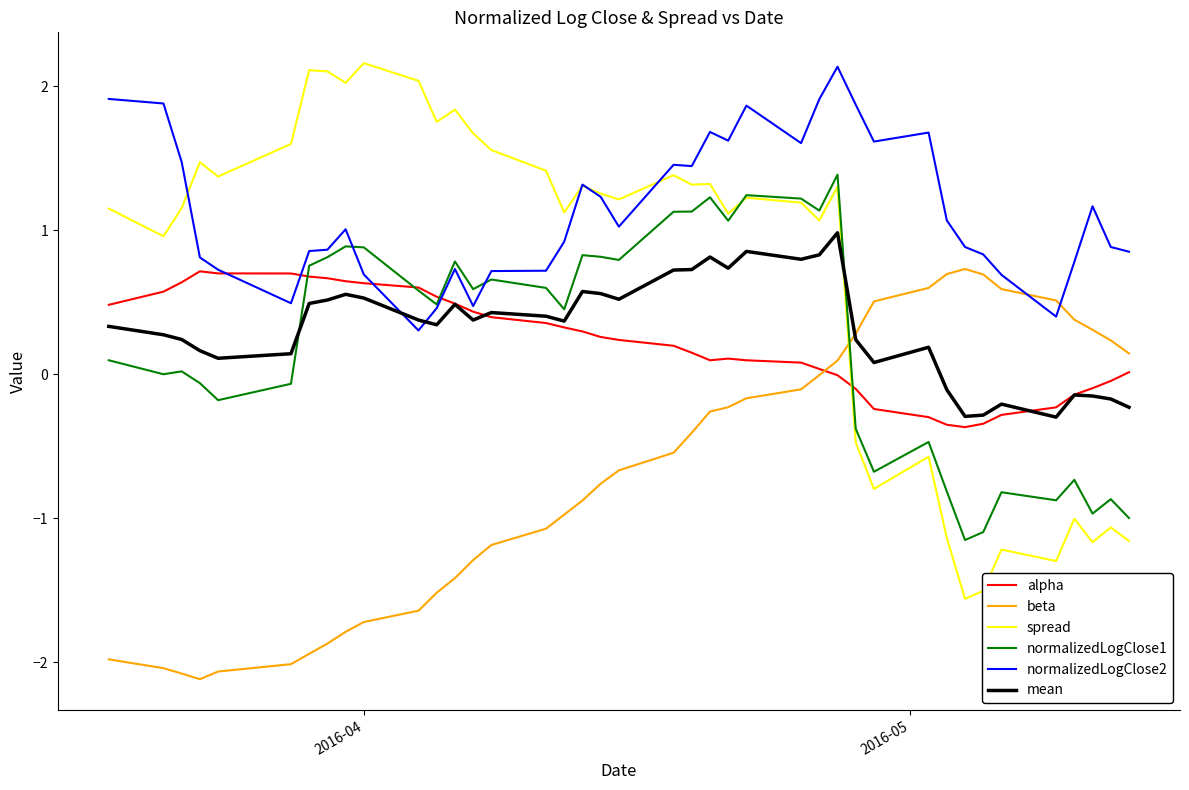

Which series has the widest spread of values?

spread